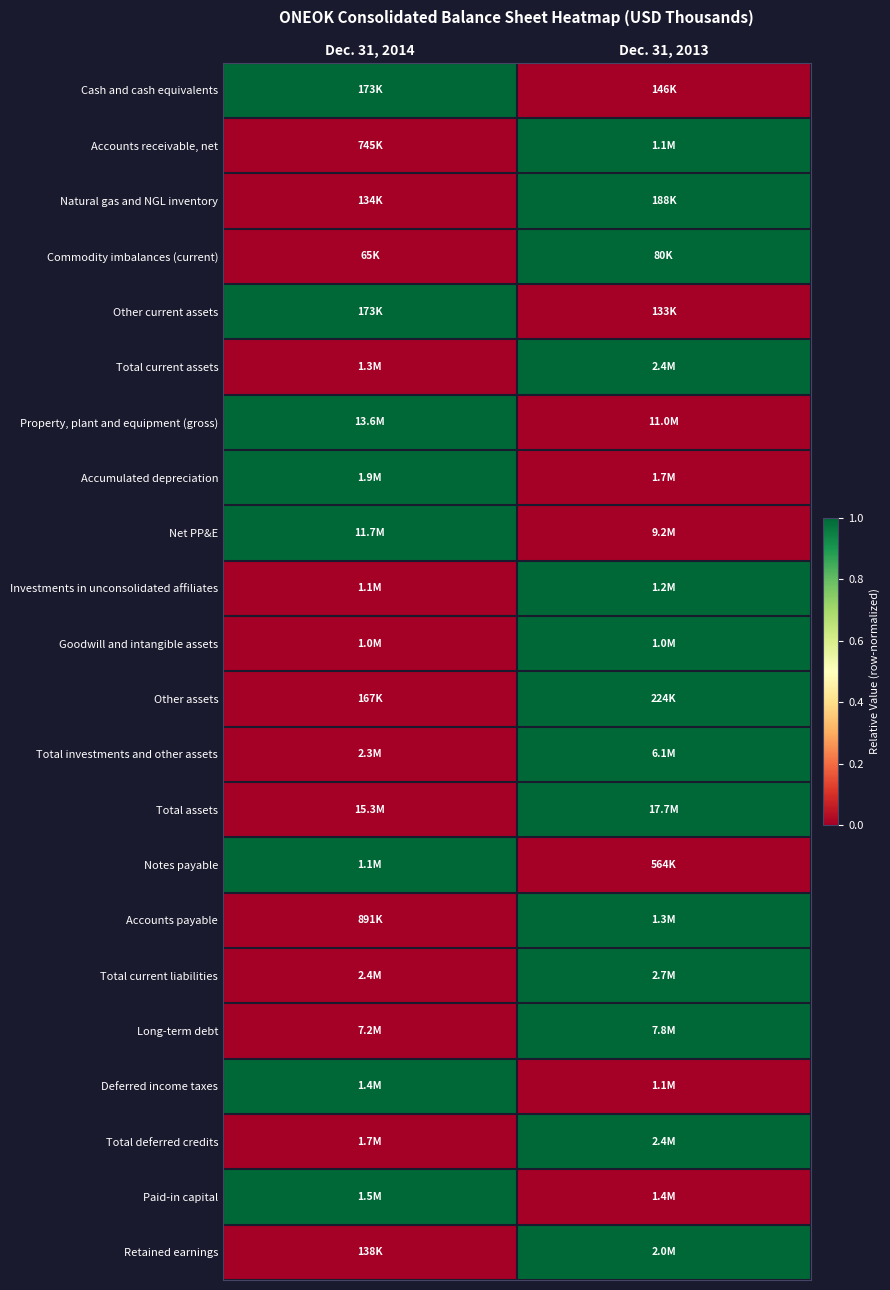

How many series are shown in this chart?

22